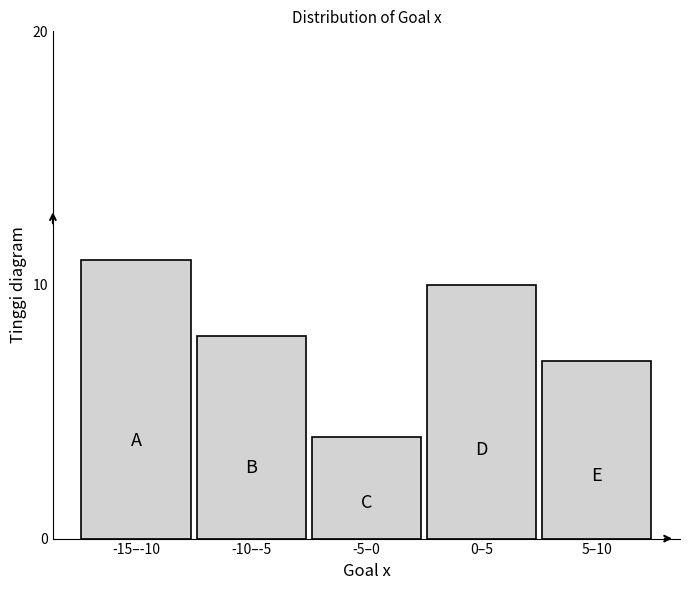

Reading left to right, what are all the values shown in this chart?

11	8	4	10	7